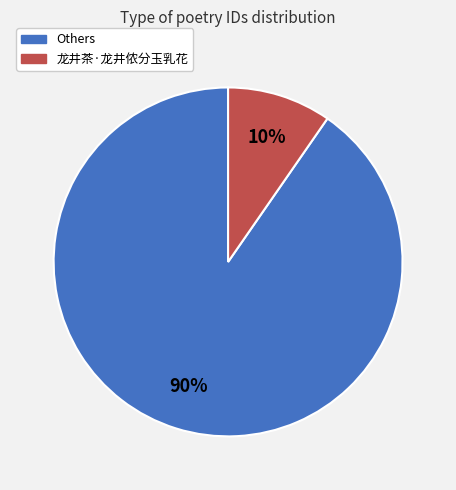

To the nearest percent, what is the average slice percentage?

50%